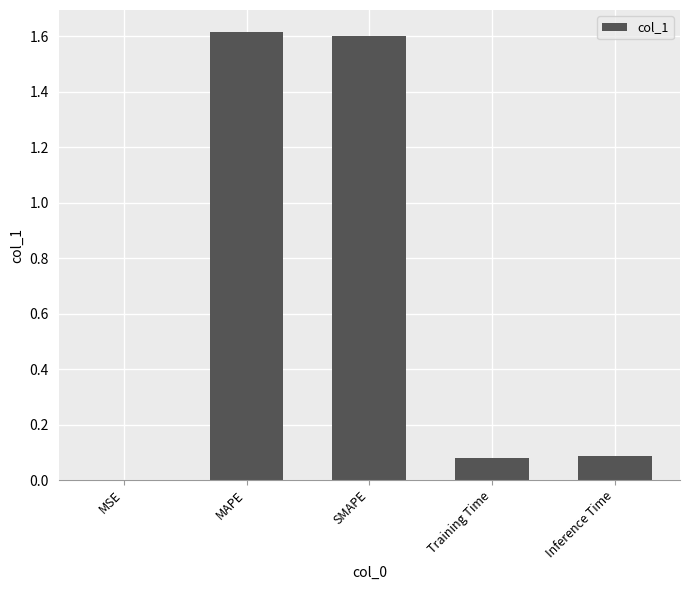

What is the sum of the values at MAPE and Training Time?

1.7